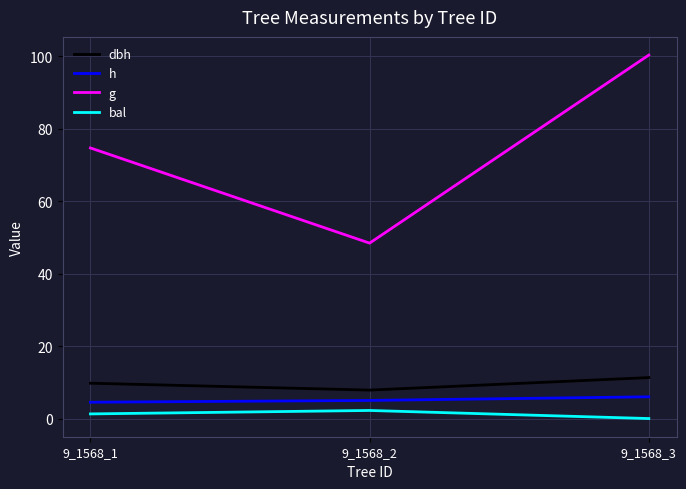

What is the difference between the highest and lowest values at 9_1568_3?

100.3